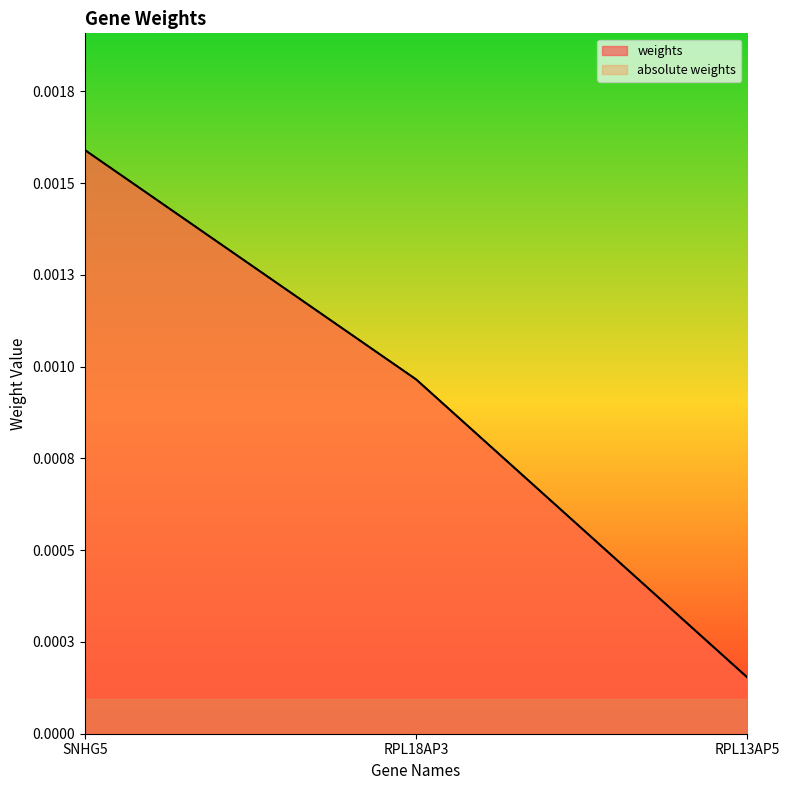

At how many categories does at least one series exceed 0?

3